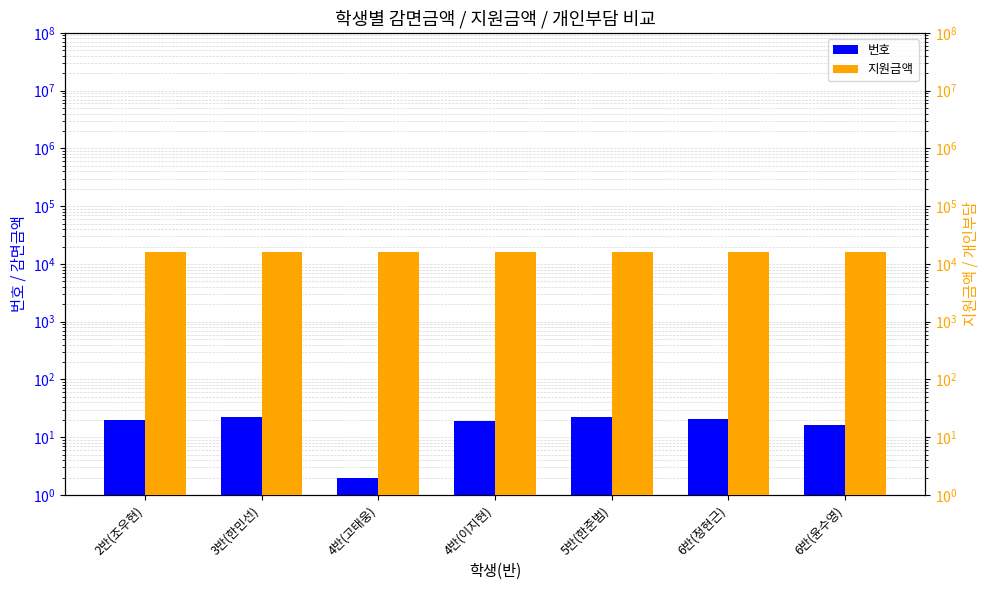

Reading left to right, what are all the values shown in this chart?

번호: 20	22	2	19	22	21	16
지원금액: 16040	16040	16040	16040	16040	16040	16040